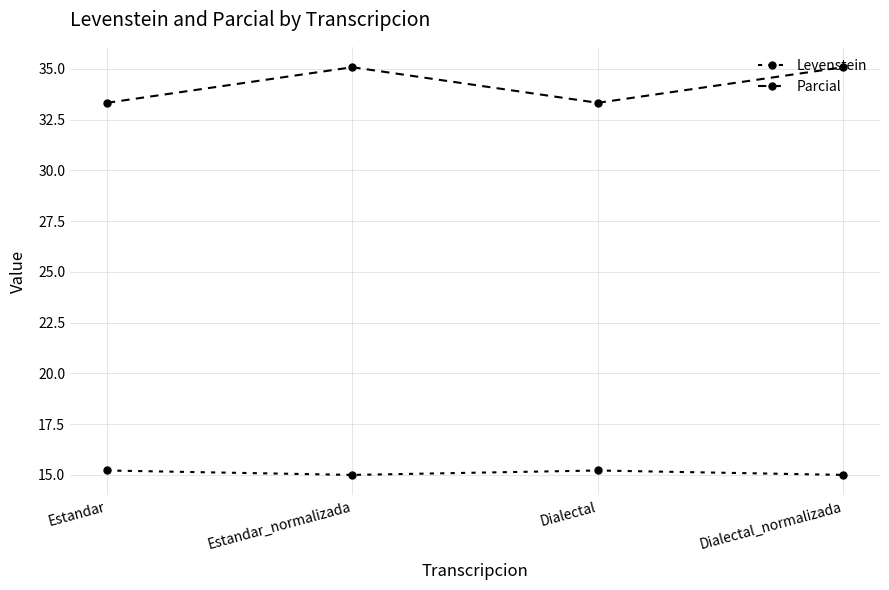

What is the label of the 3rd point from the left?

Dialectal